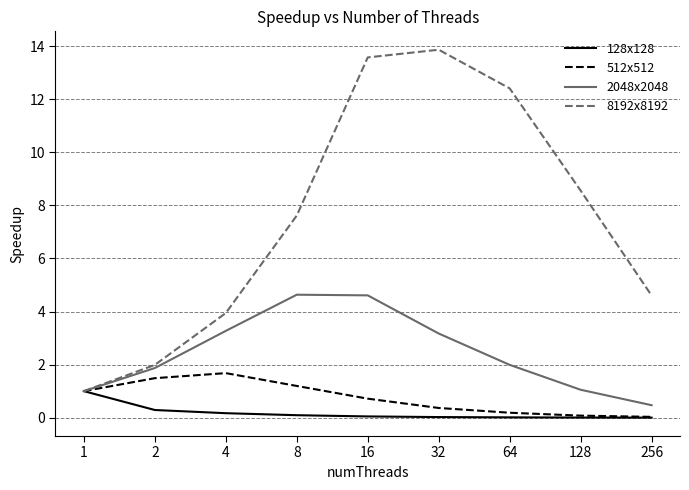

What are all the series names shown in the legend?

128x128, 512x512, 2048x2048, 8192x8192